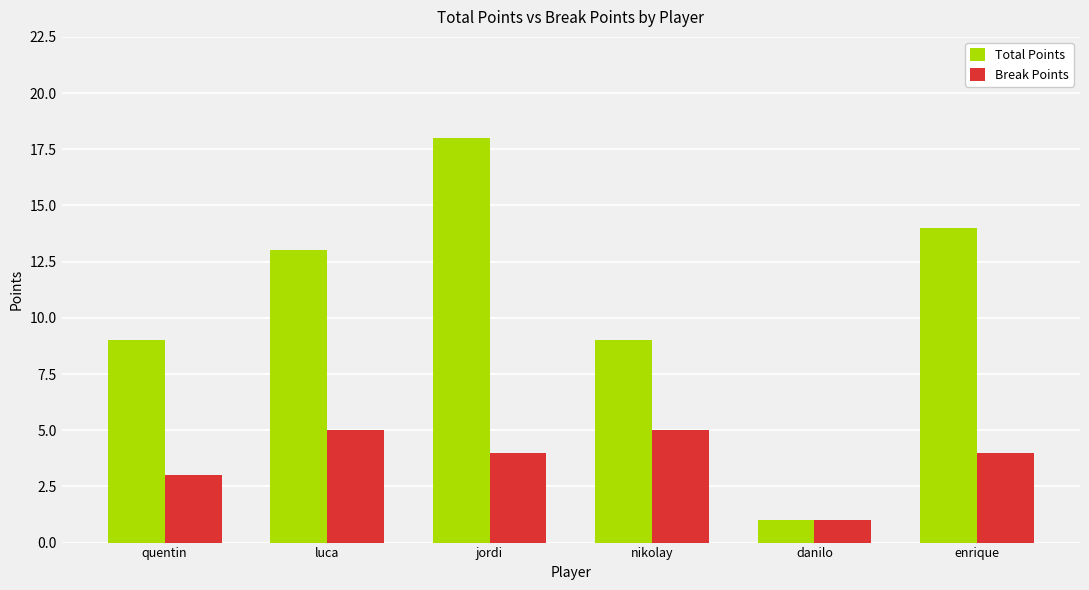

Reading right to left, what are all the values shown in this chart?

Total Points: 14	1	9	18	13	9
Break Points: 4	1	5	4	5	3